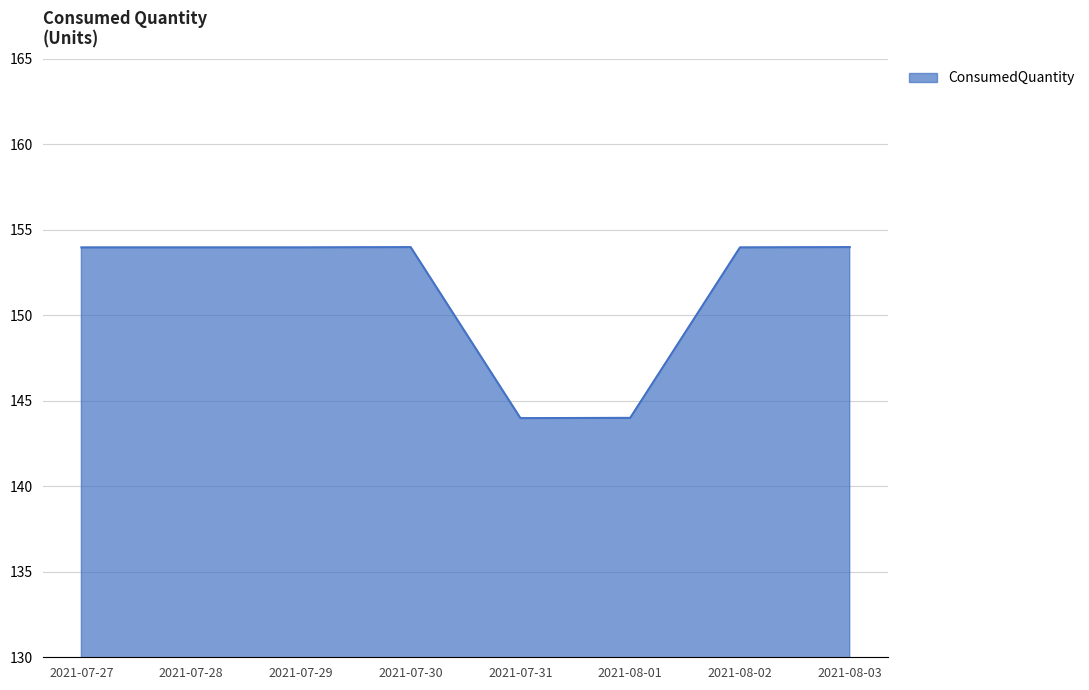

What is the difference between the second highest and minimum values?

10.0